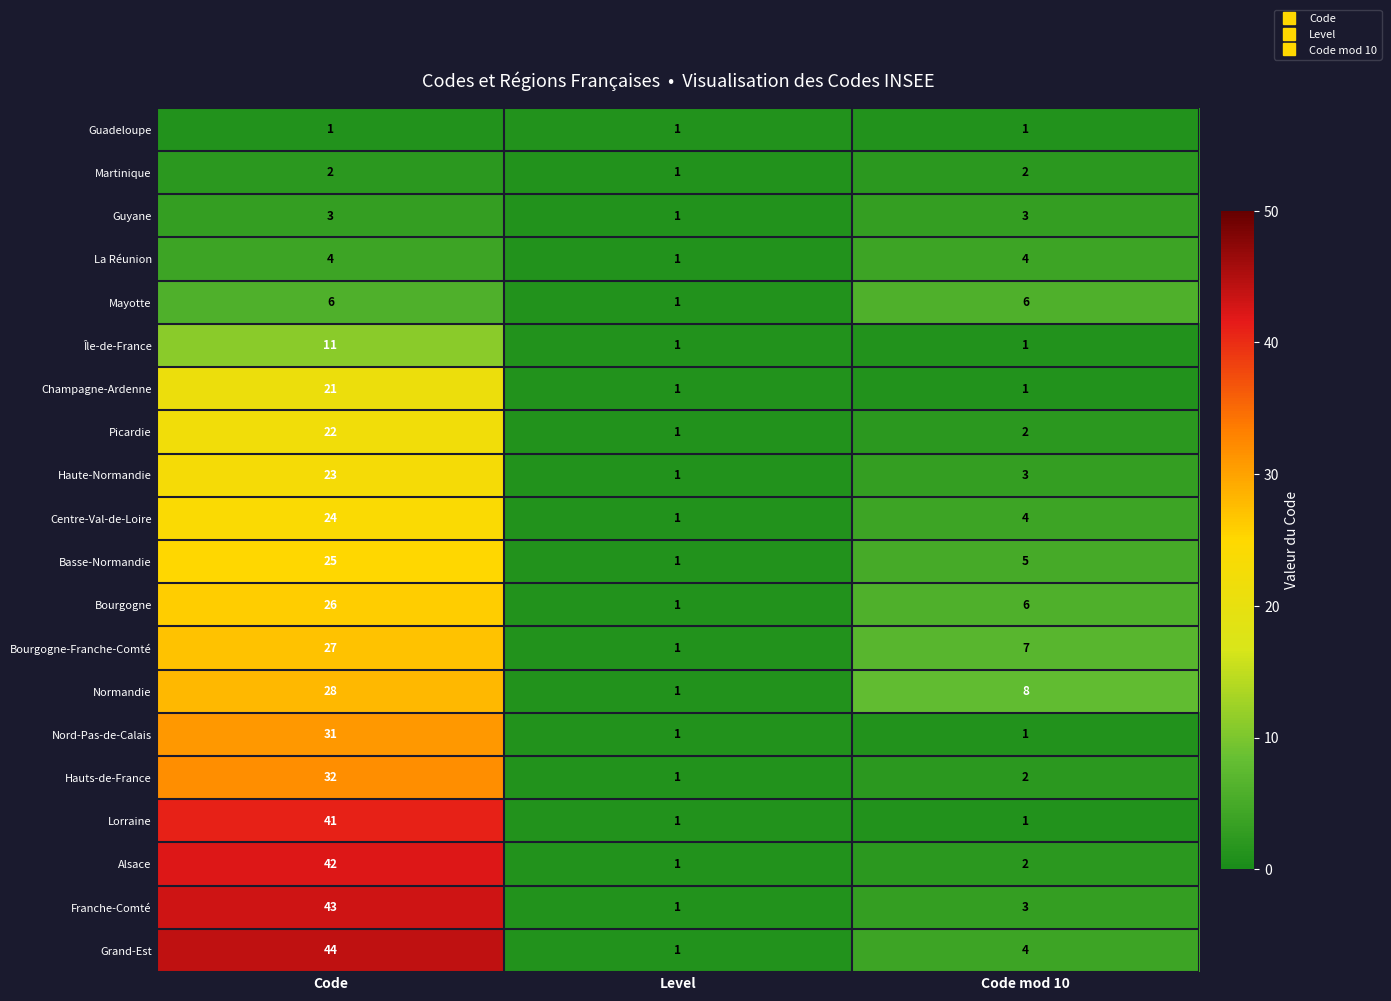

Read the Lorraine value at Code, to the nearest 5.

40